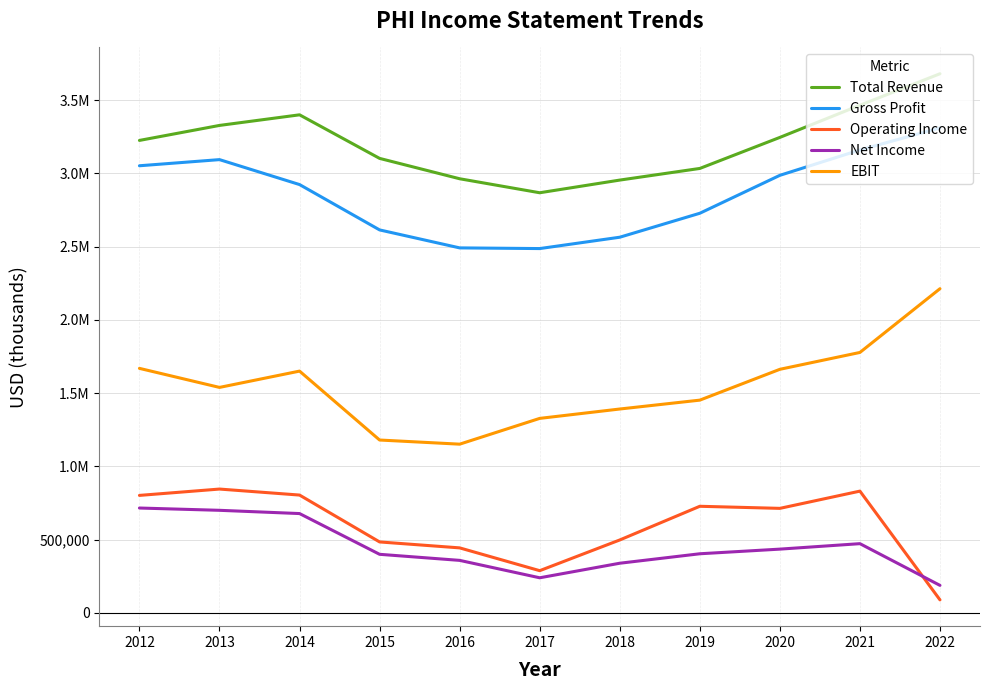

Does the chart display data point markers on the line(s)?

No